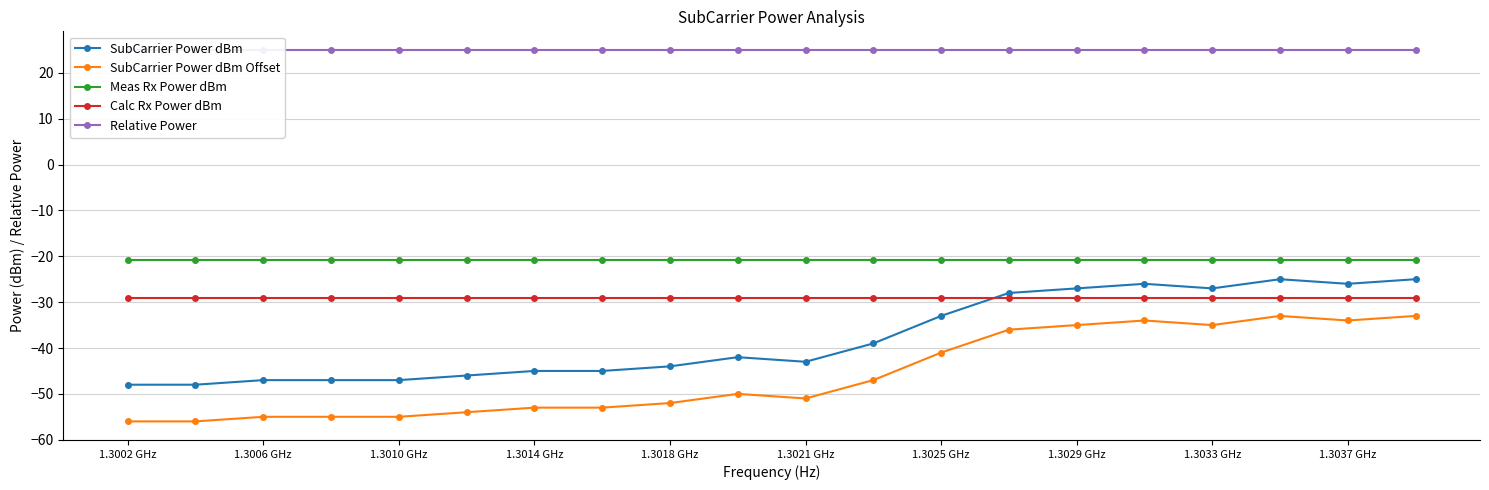

At how many categories does at least one series exceed -19?

20